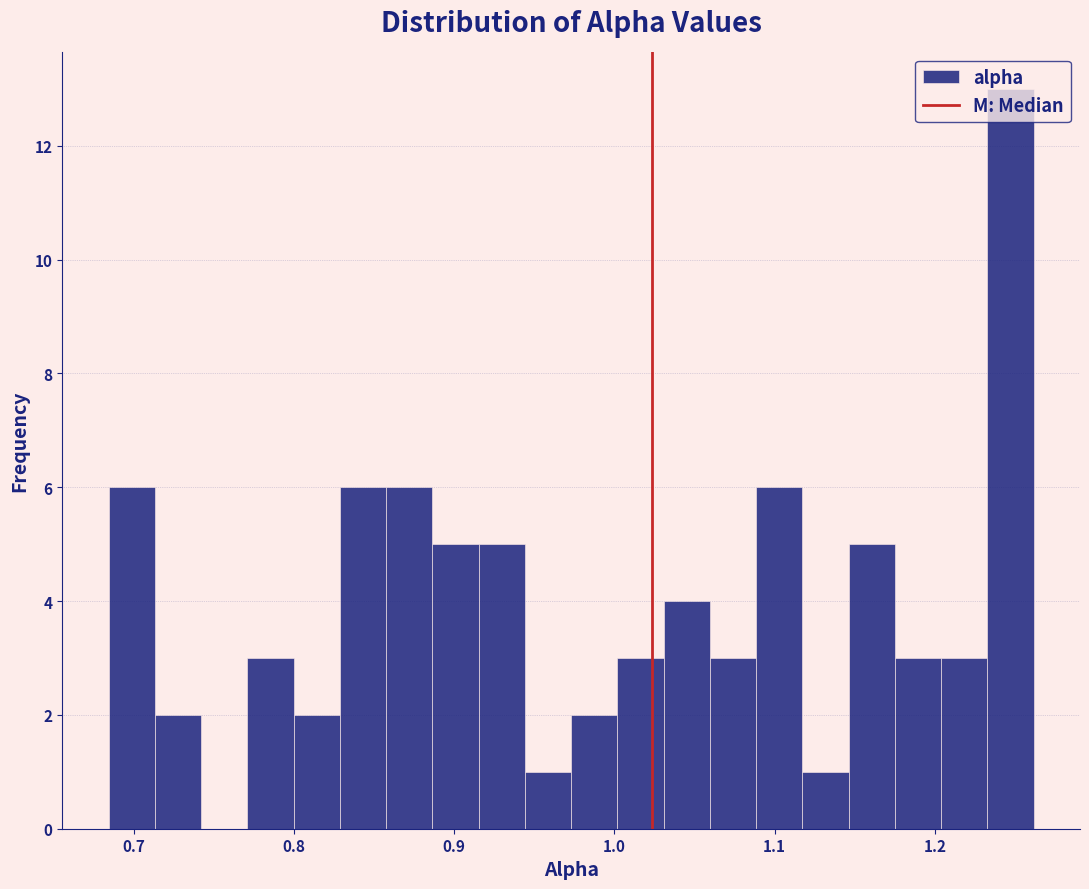

Around what value on the x-axis is the tallest bar? Give the approximate position of its centre, as read against the axis.

1.25